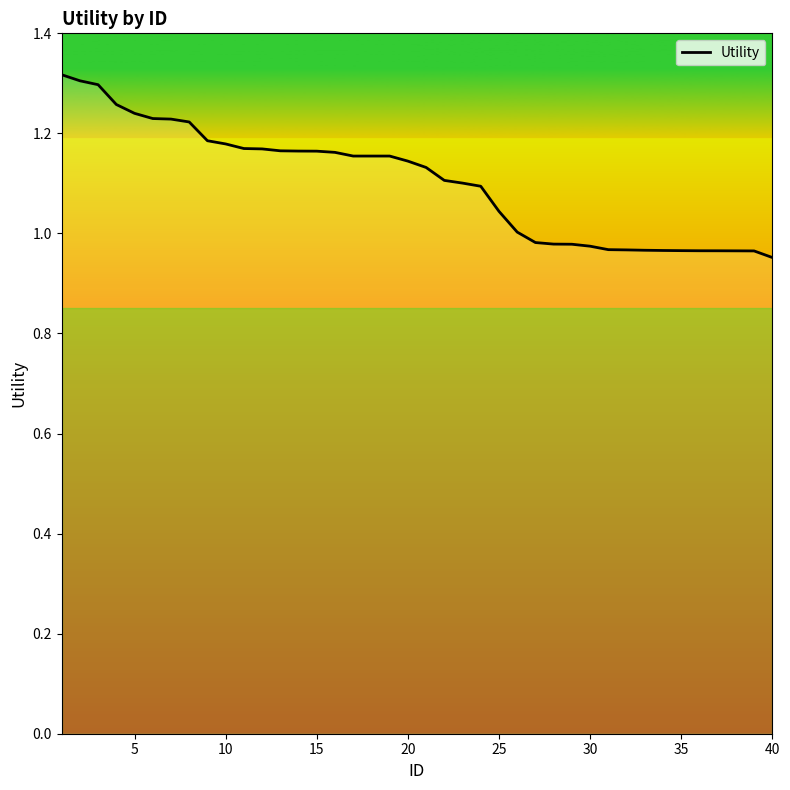

What is the difference between the maximum and minimum values?

0.4